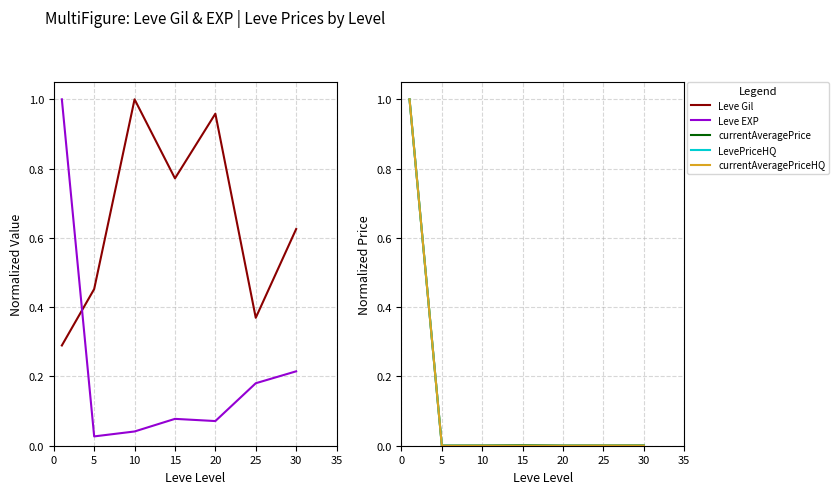

At which category does the chart reach its peak across all series?

10